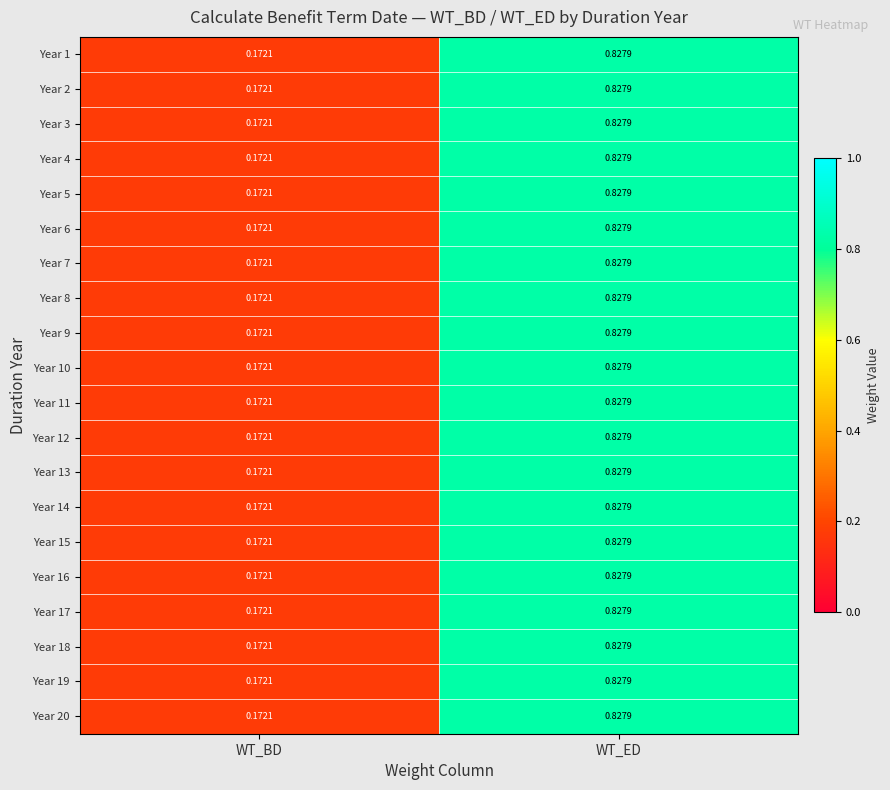

At which label does Year 10 reach its minimum?

WT_BD